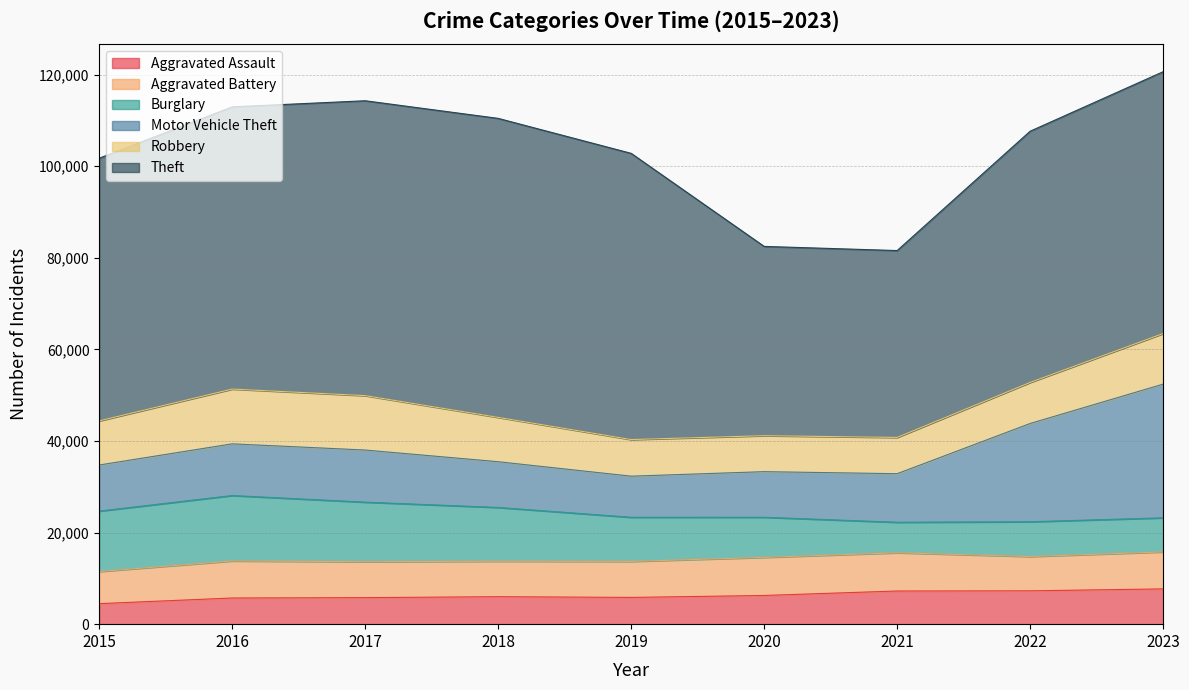

Which series has the largest range (max minus min)?

Theft